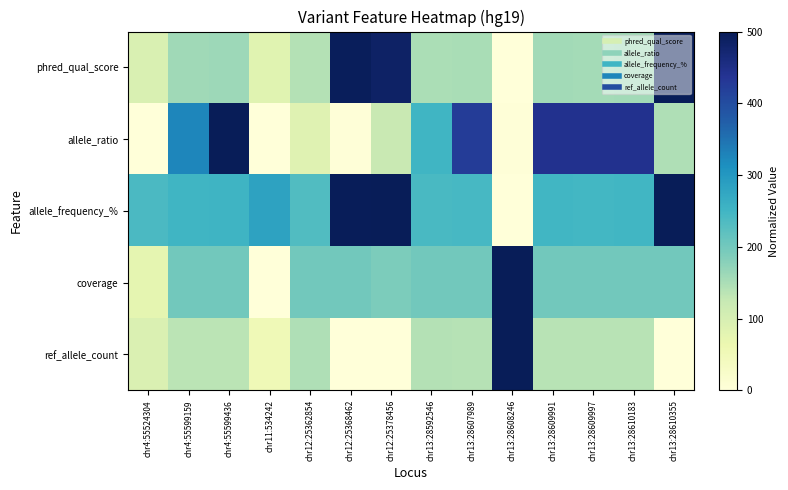

Rank the series at chr13:28609991 from lowest to highest value.

ref_allele_count, phred_qual_score, coverage, allele_frequency_%, allele_ratio